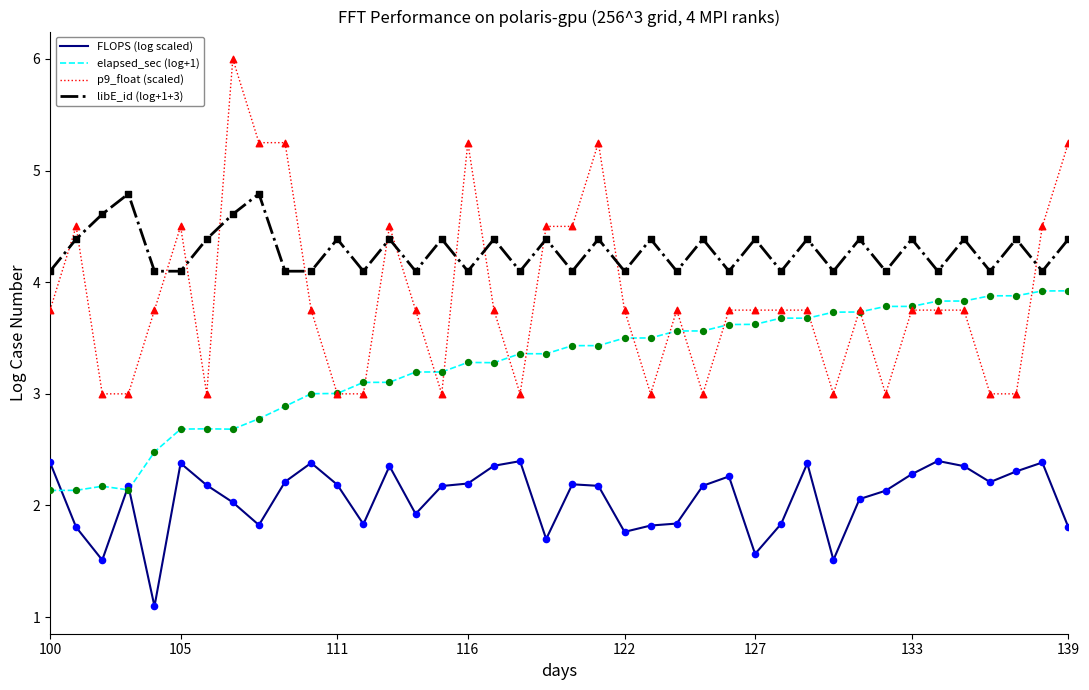

What are all the series names shown in the legend?

FLOPS (log scaled), elapsed_sec (log+1), p9_float (scaled), libE_id (log+1+3)